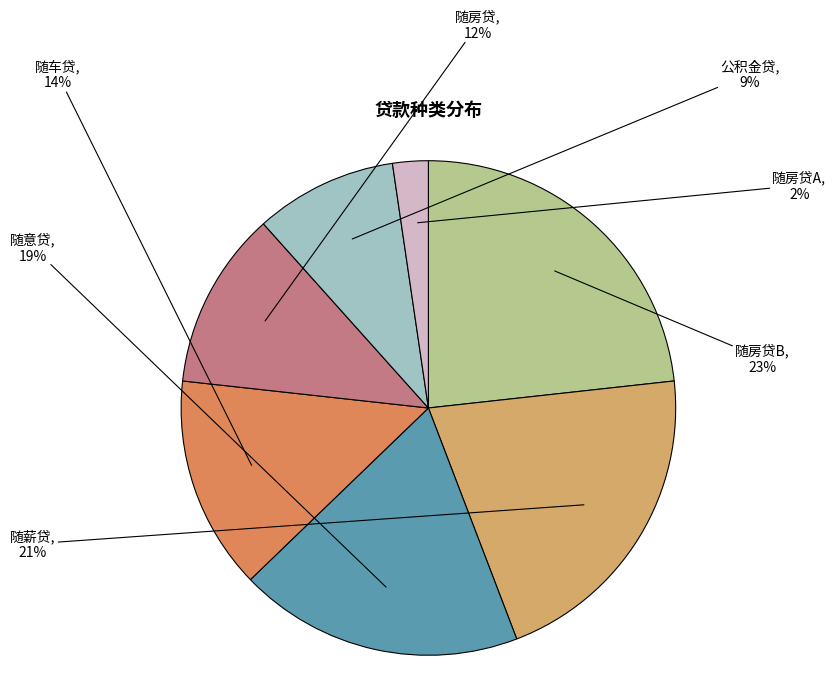

The 随房贷A slice represents 2% of the pie. True or false?

True